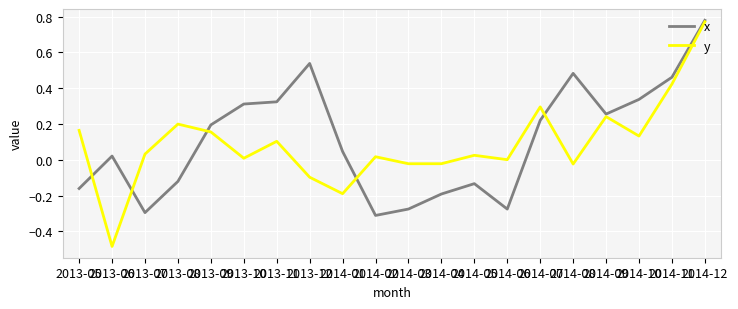

The value of x at 2014-10 is 0.6. True or false?

False